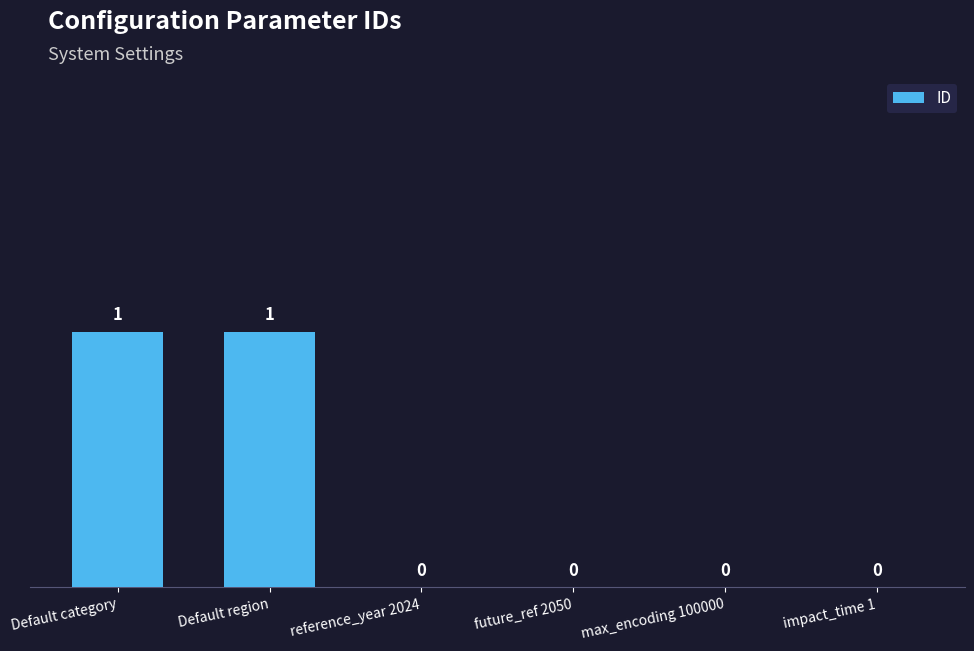

The chart shows a value of 1 at Default category. True or false?

True